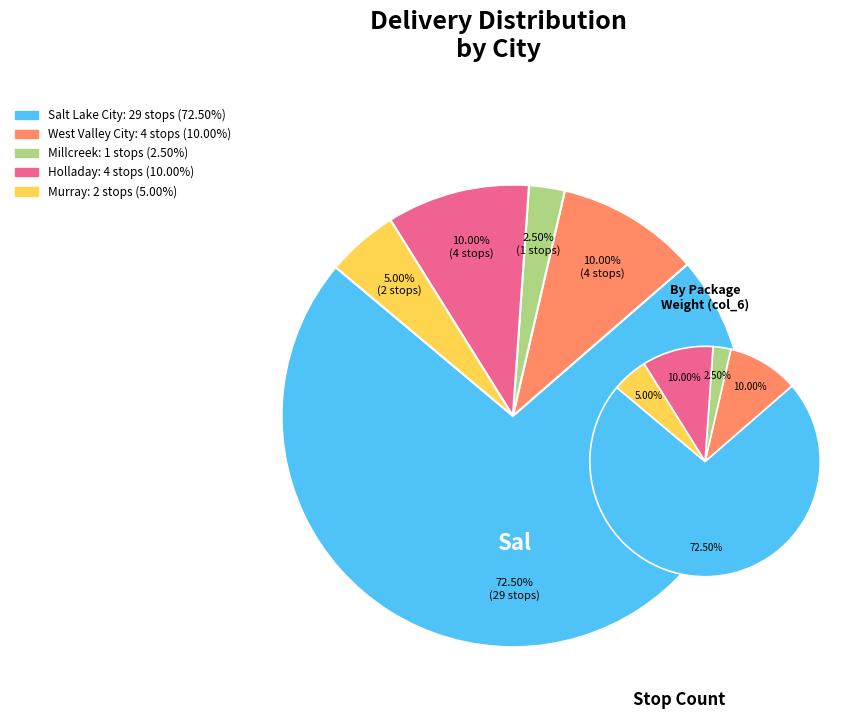

True or false: West Valley City accounts for 10% of the total.

True